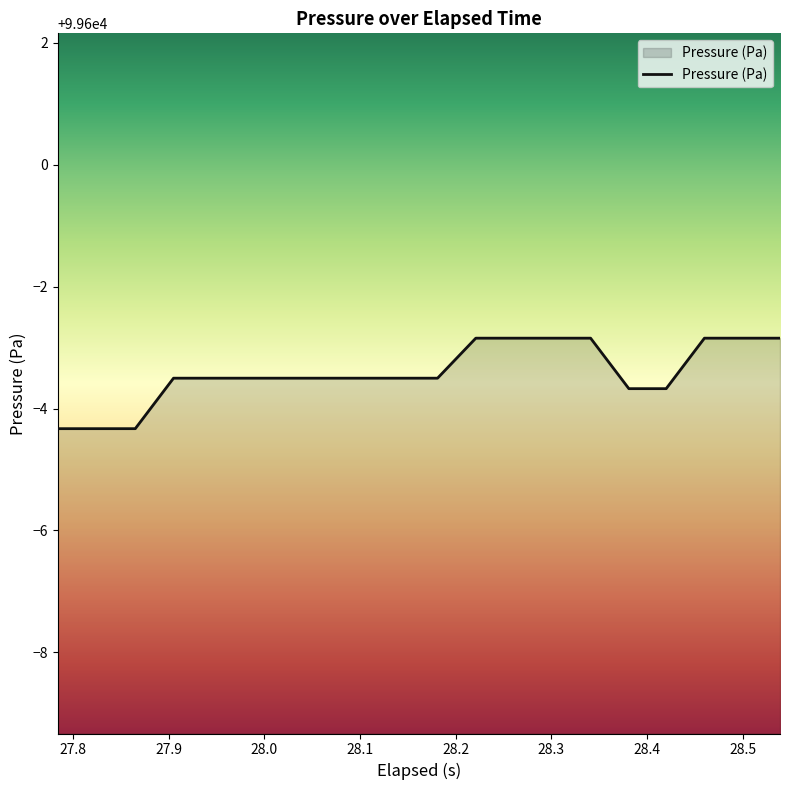

How many values exceed 99596?

17